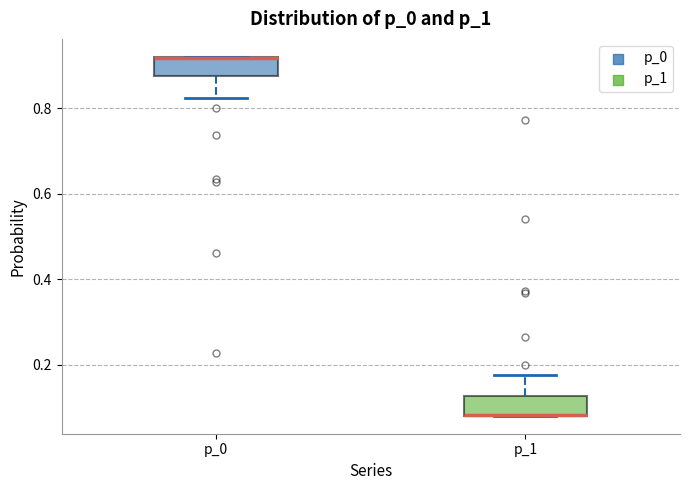

Where does the lower whisker of the box for p_0 end on the y-axis? The values are not printed on the chart, so give them approximately, as read against the axis.

0.82